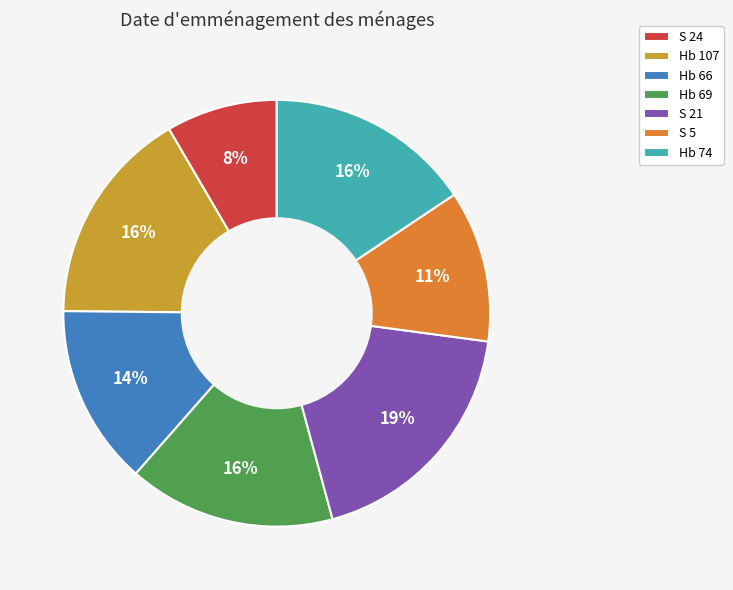

Is the sum of Hb 107 and Hb 69 greater than half?

No